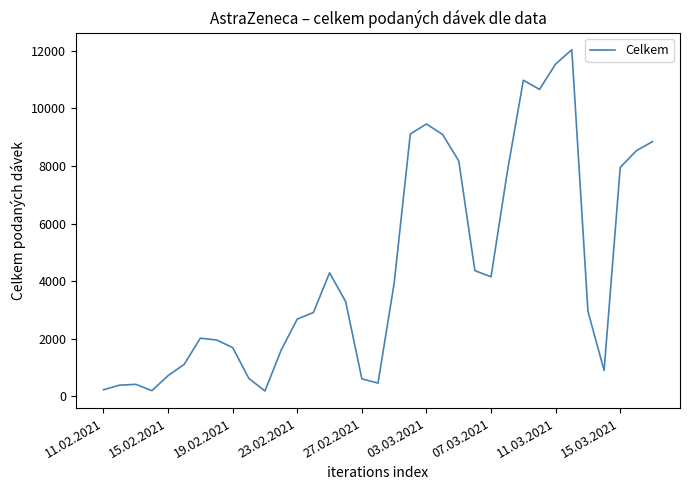

What is the maximum value shown in the chart?

12030